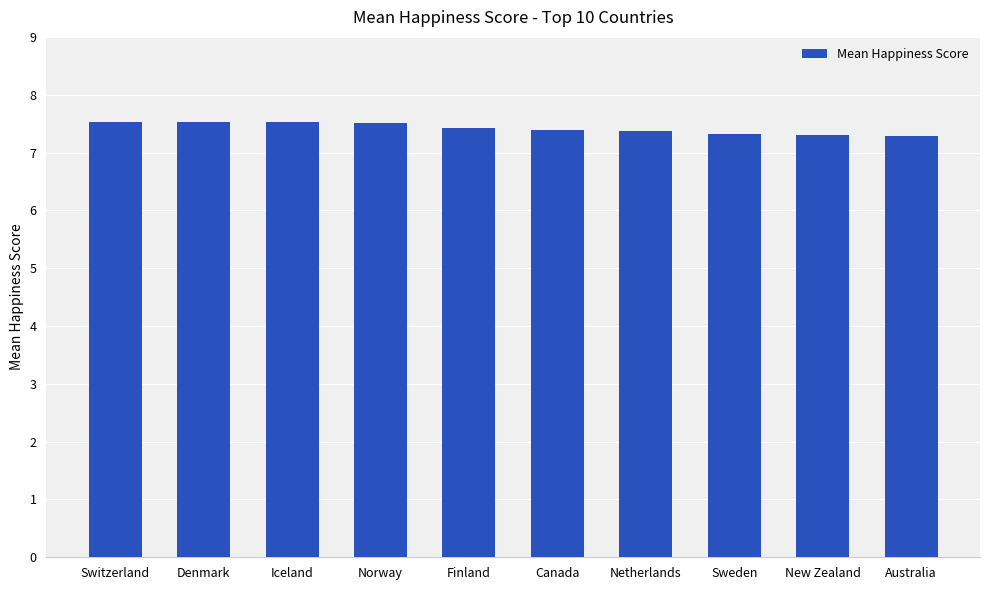

What is the sum of the values at Iceland and Canada?

14.9